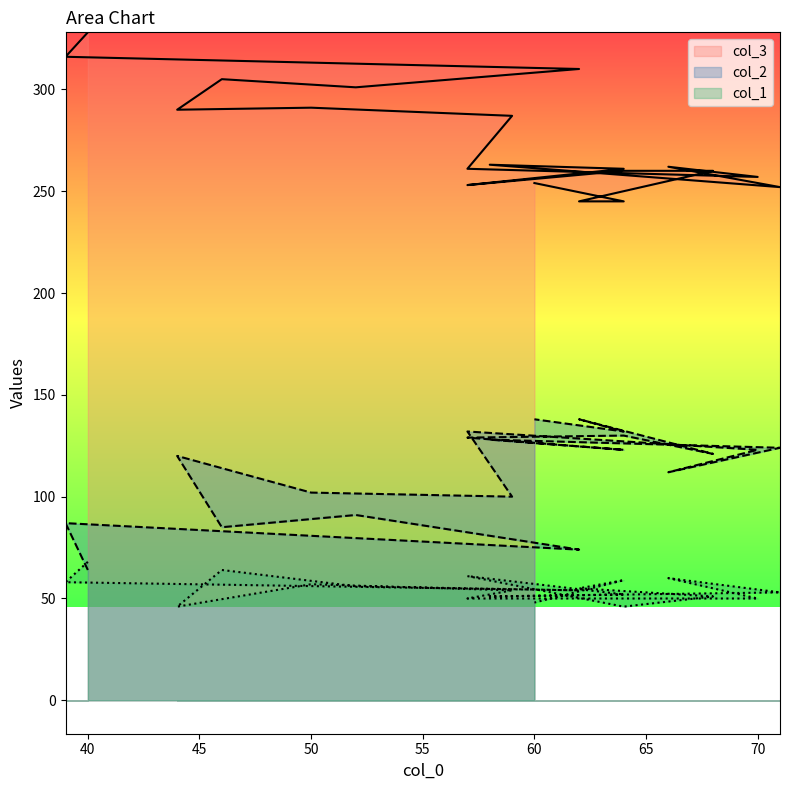

List the series in order of their peak value, highest first.

col_3, col_2, col_1